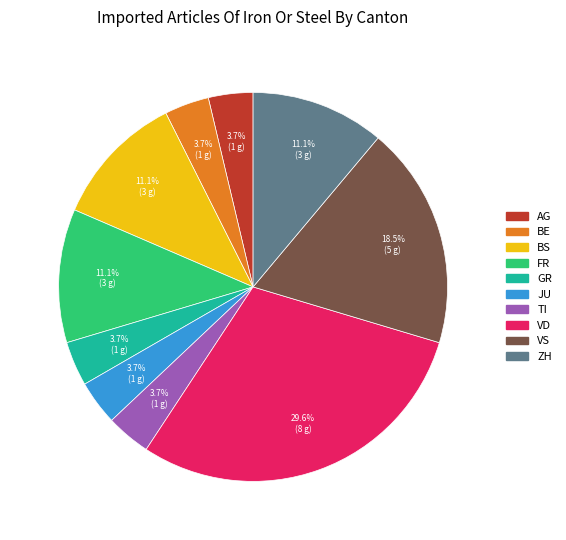

Does any single category account for the majority?

No